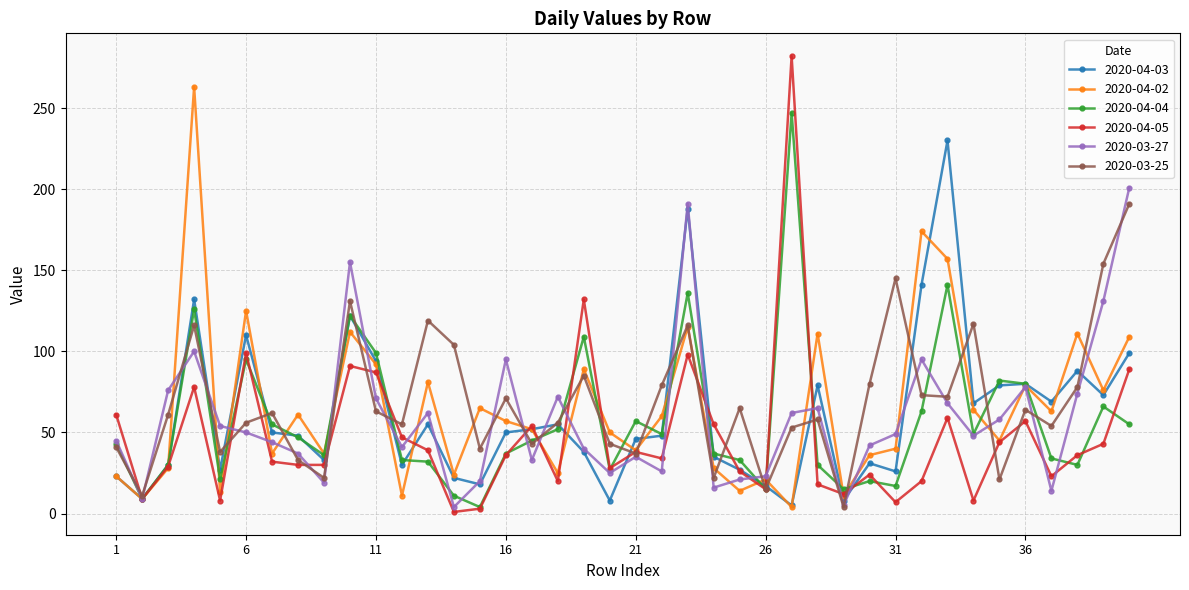

True or false: 2020-03-27 has more than 2 interior local peaks.

True